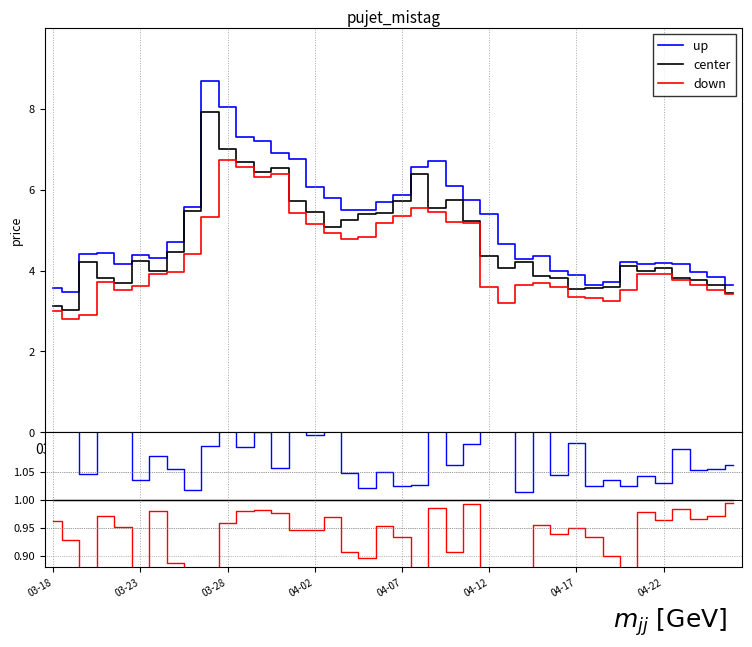

What position from the right is 37?

3